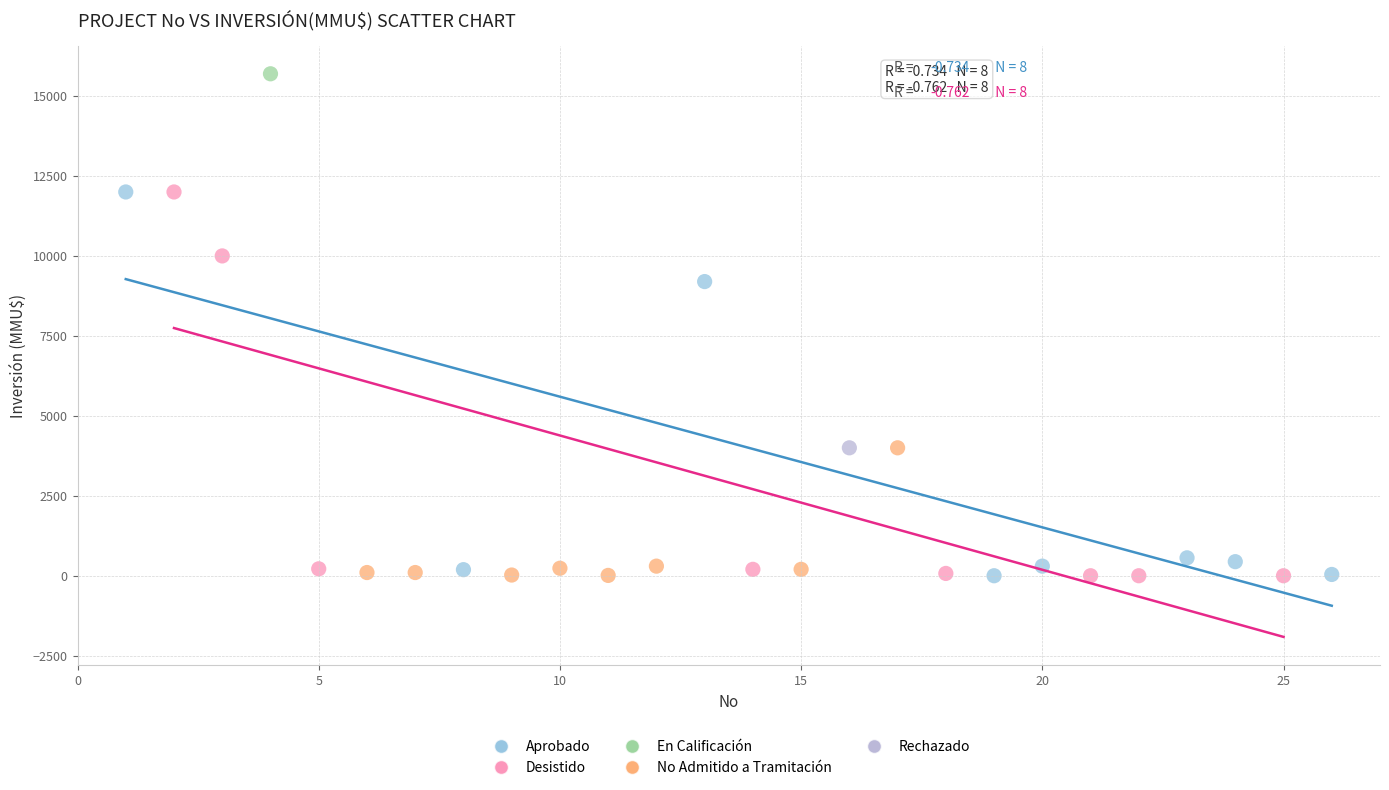

Which series reaches the maximum Y coordinate?

En Calificación